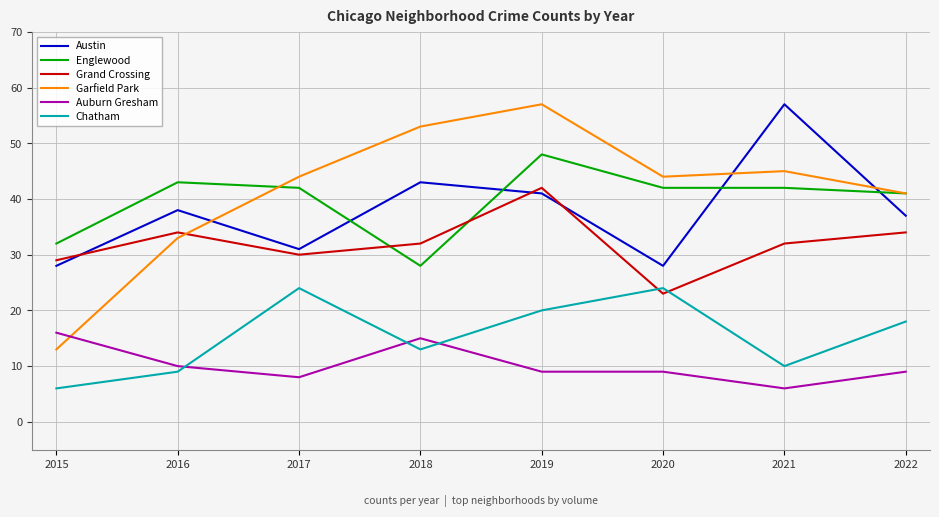

The Austin series shows 57 at 2021. True or false?

True